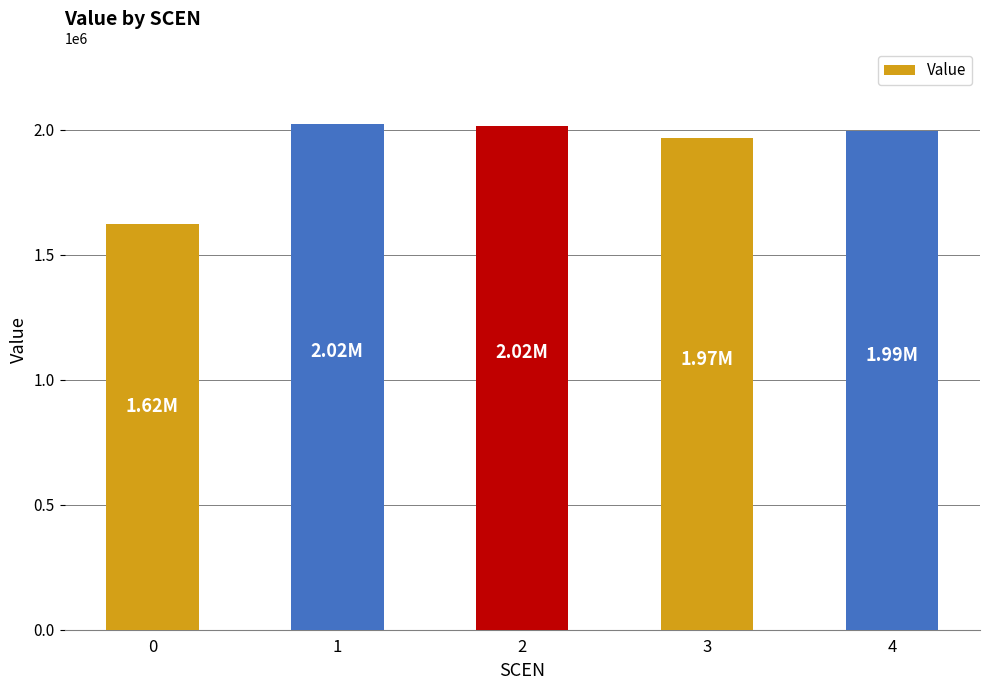

Approximately how many times larger is the value at 0 compared to 3?

0.8